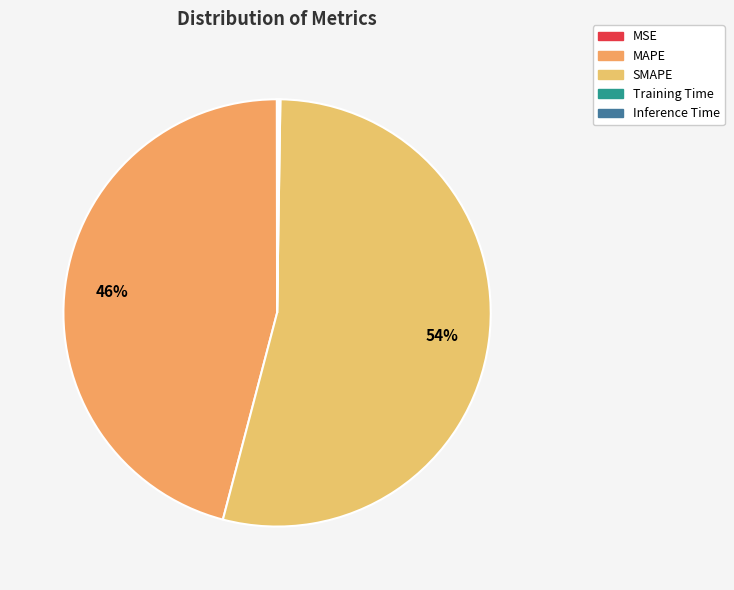

Which category has the smallest portion of the pie?

MSE